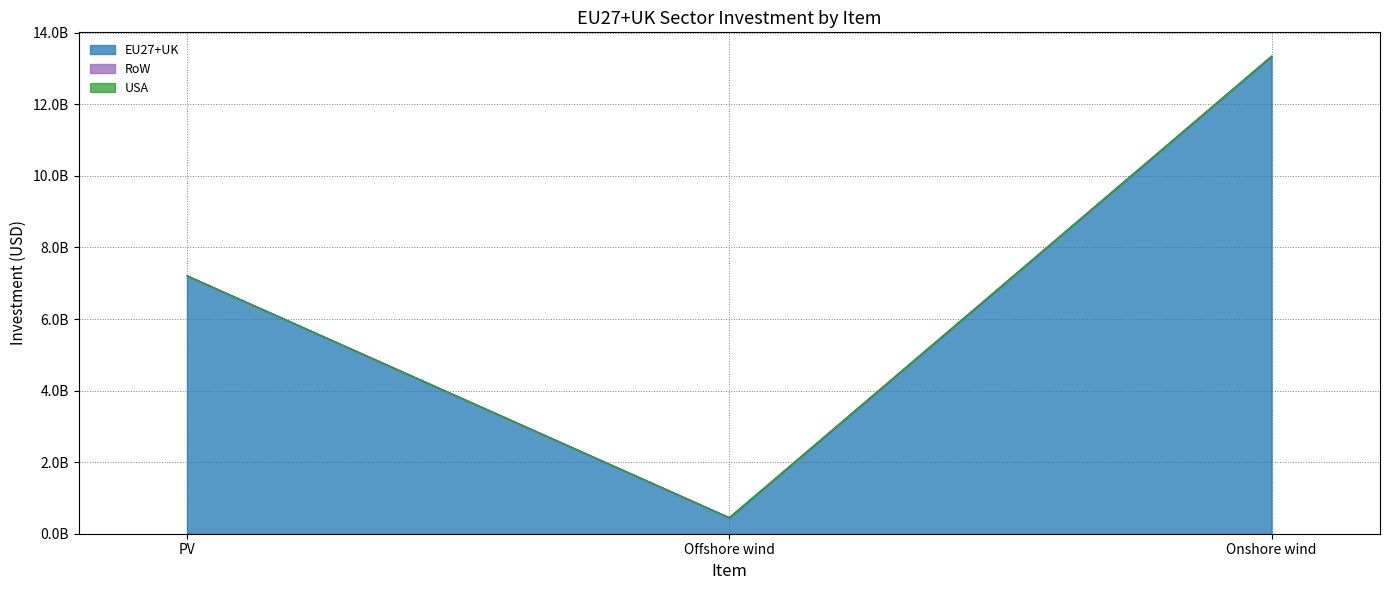

What is the label of the 3rd point from the right?

PV